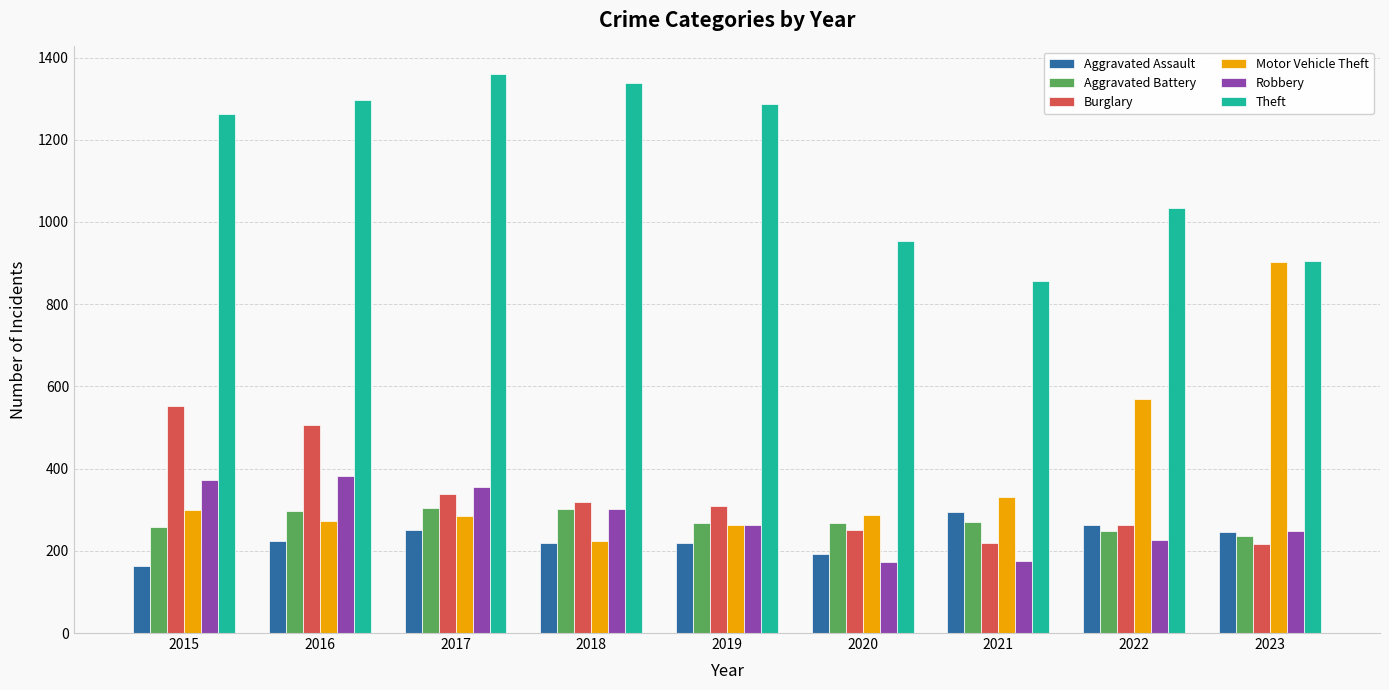

Which category has the highest value across all series?

2017